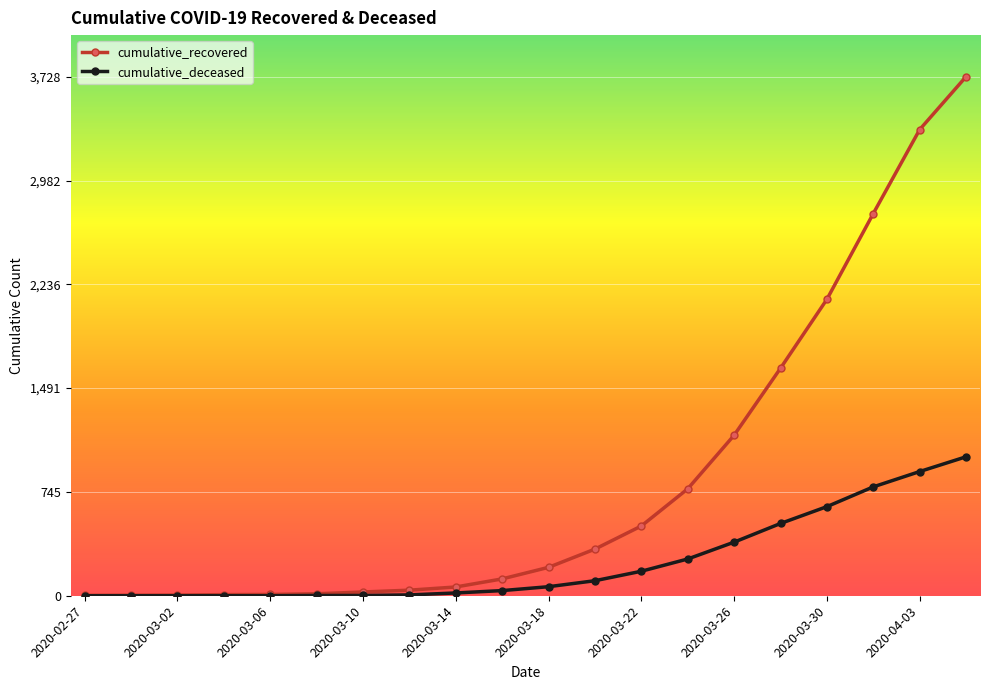

Rank the series by their maximum value, from lowest to highest.

cumulative_deceased, cumulative_recovered